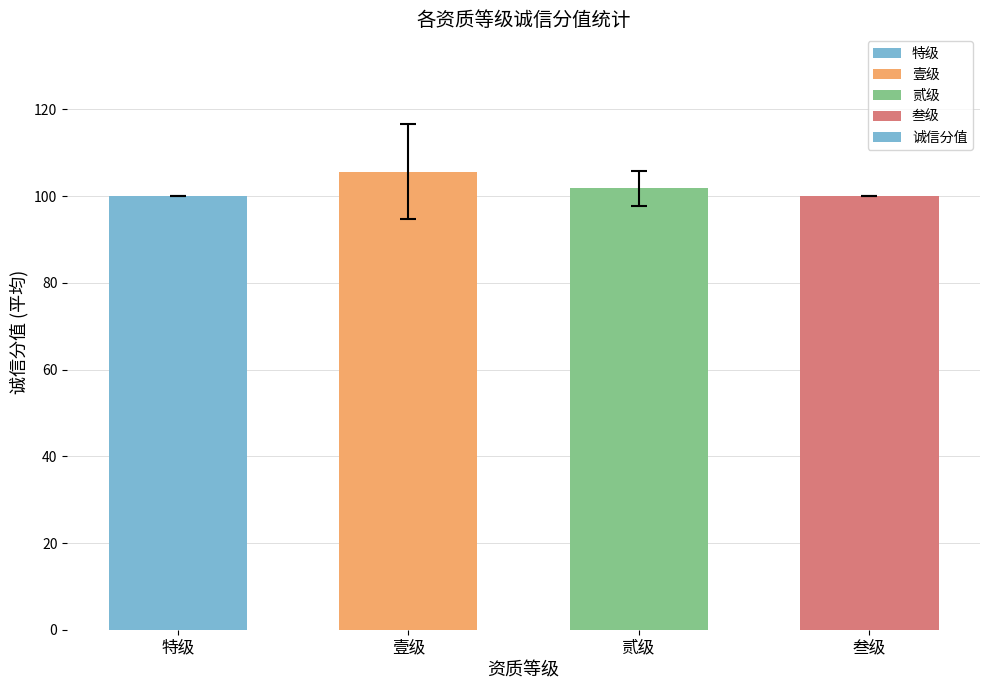

Approximately how many times larger is the value at 特级 compared to 贰级?

1.0